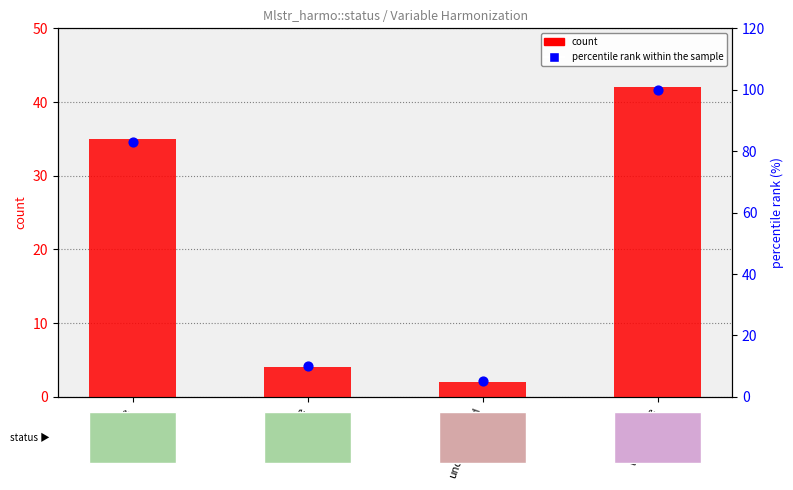

At which category is the sum across all series the highest?

unavailable